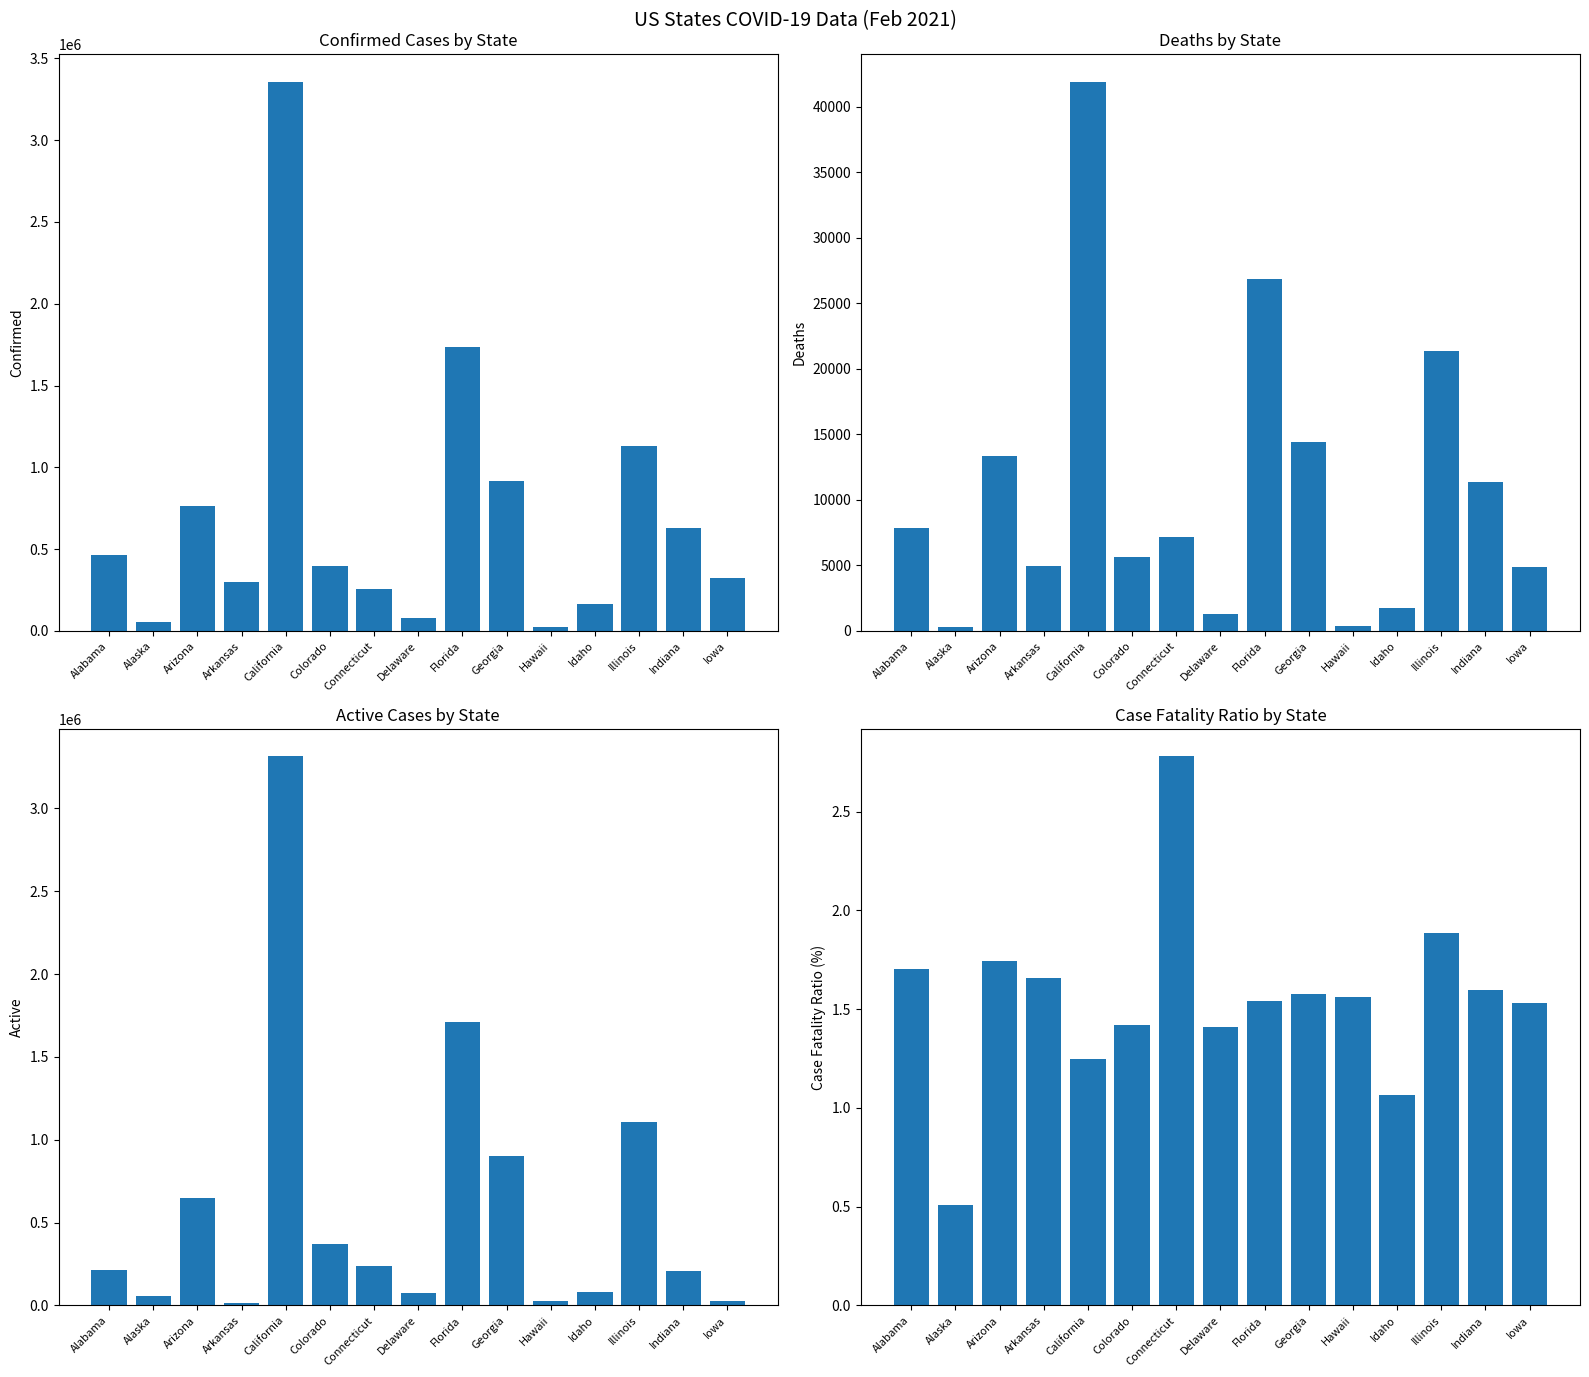

What position from the right is Idaho?

4